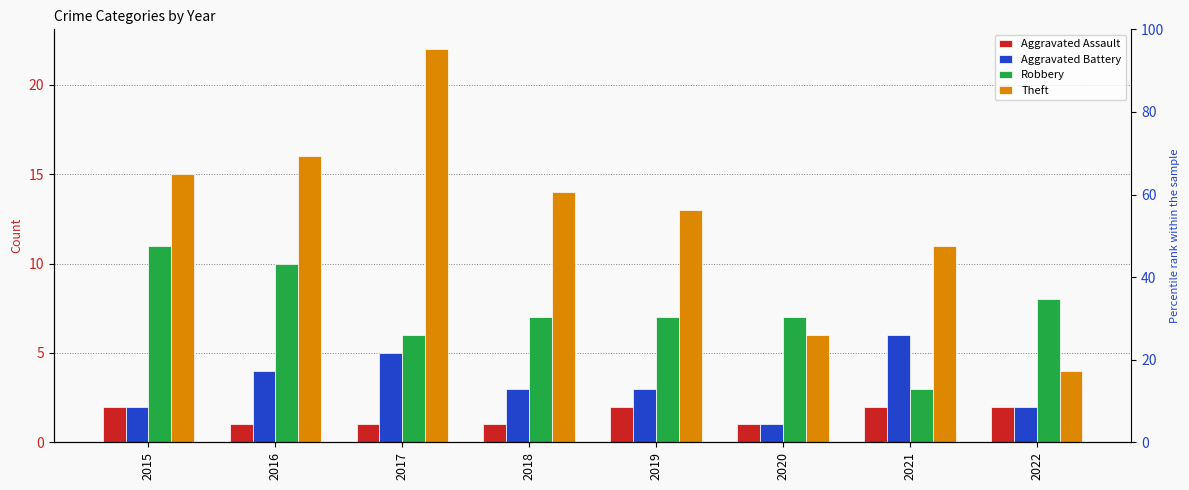

How many groups of bars are there?

8